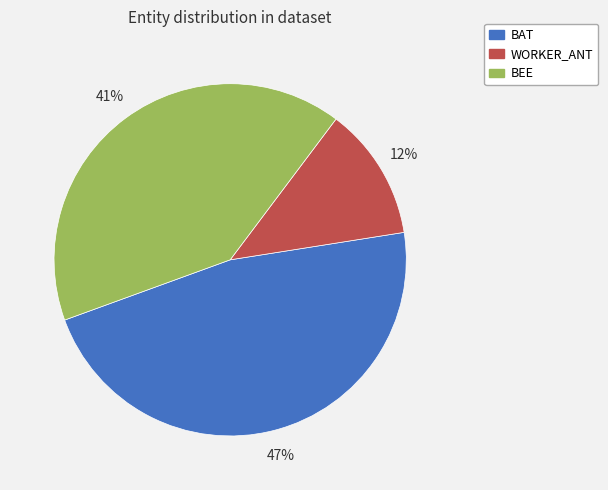

Combined, do WORKER_ANT and BAT account for over 50%?

Yes